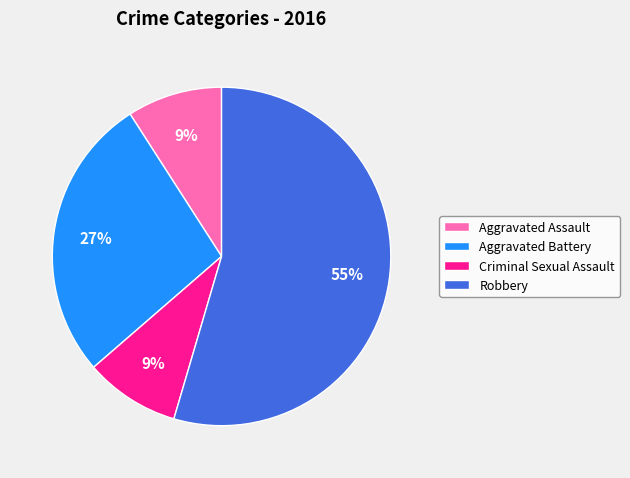

Is it true that Aggravated Assault is 9% of the pie?

True